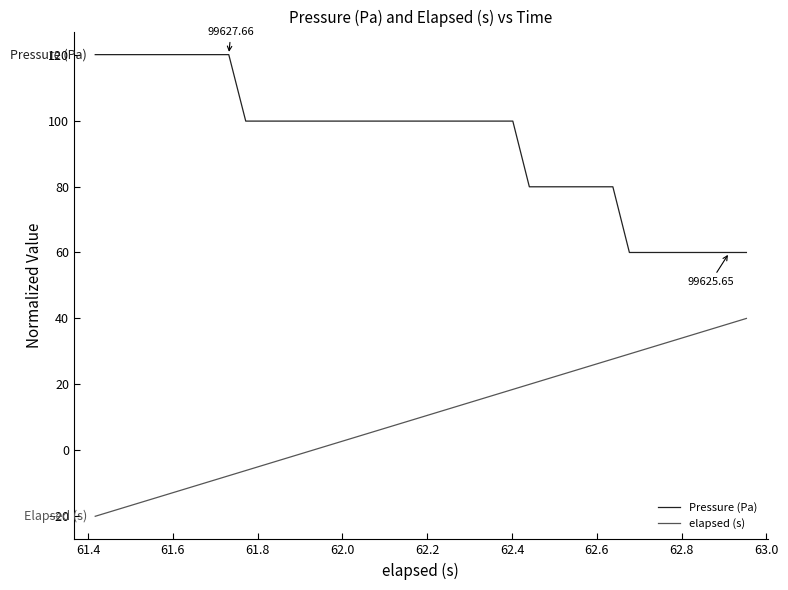

Rank the series by their average value, from highest to lowest.

Pressure (Pa), elapsed (s)